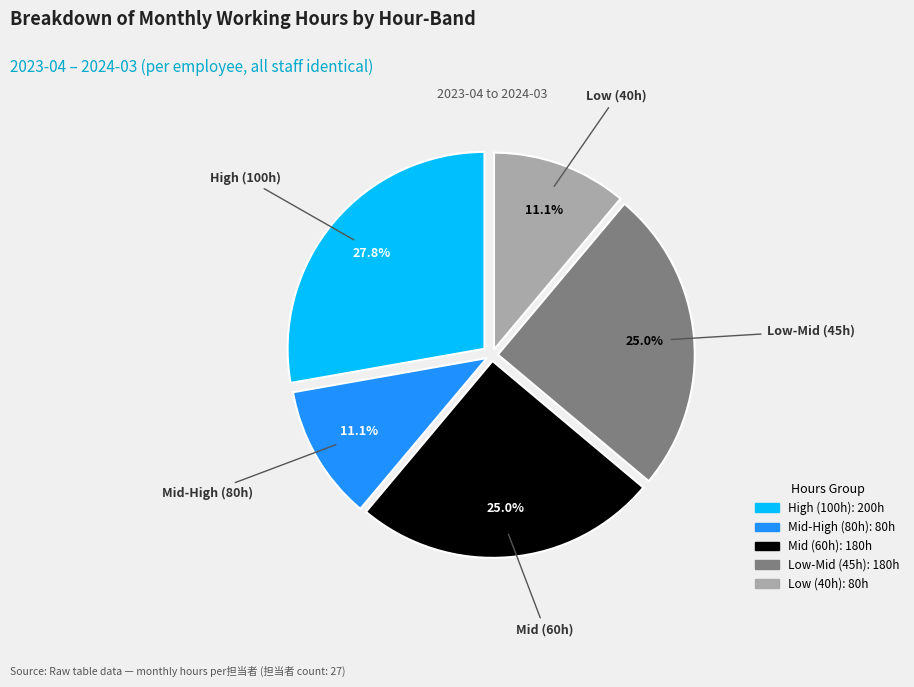

How many slices are in this pie chart?

5